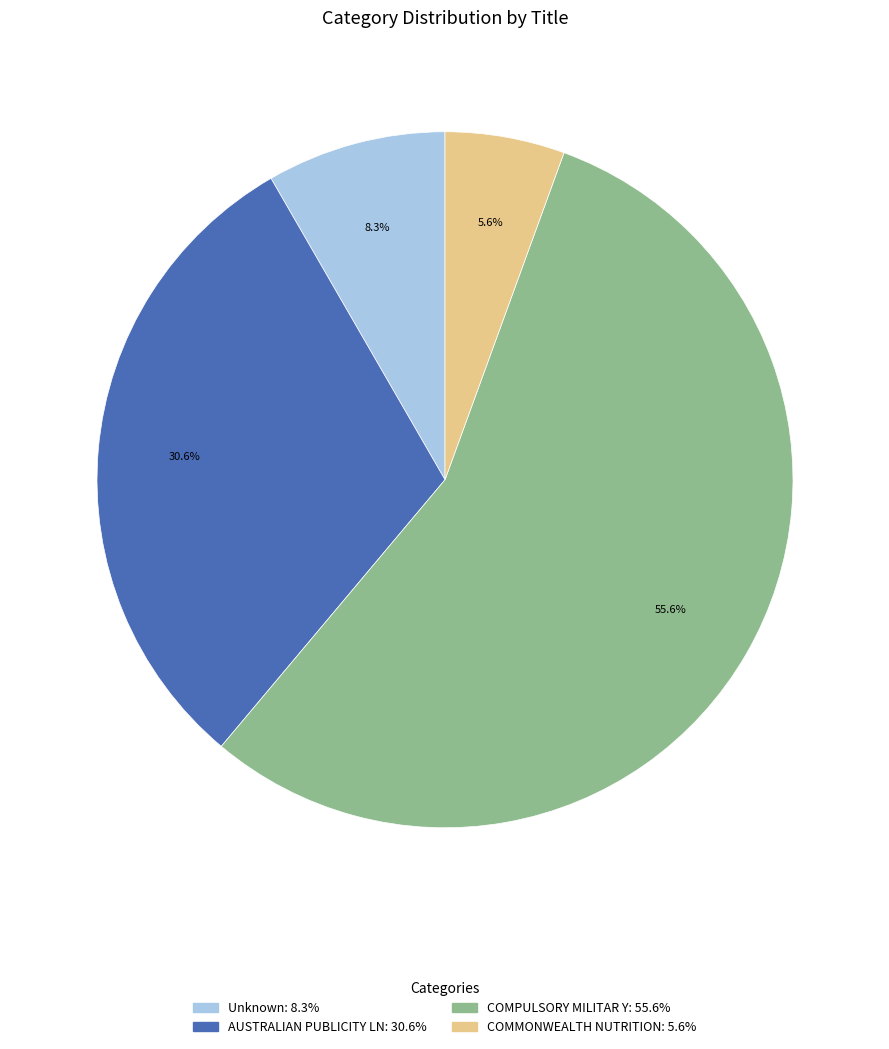

Is there any slice that represents more than half of the pie?

Yes